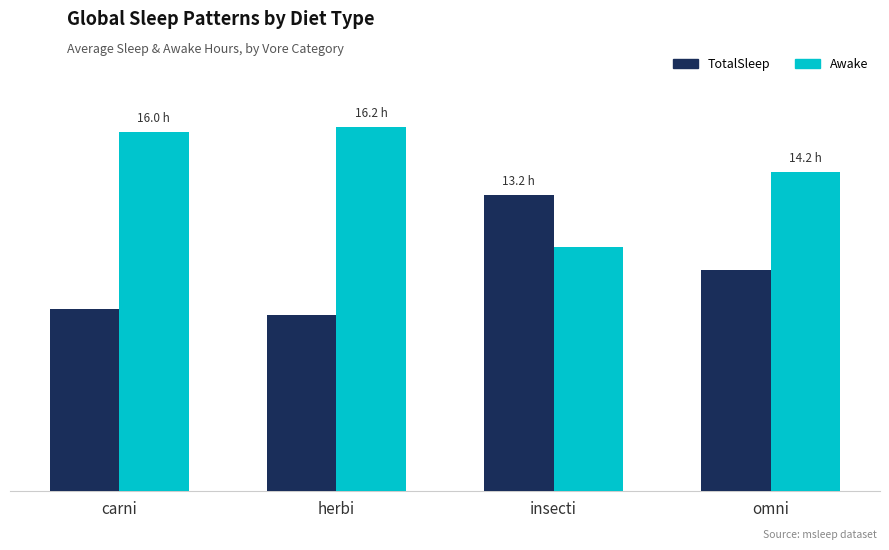

Does the chart contain any negative values?

No